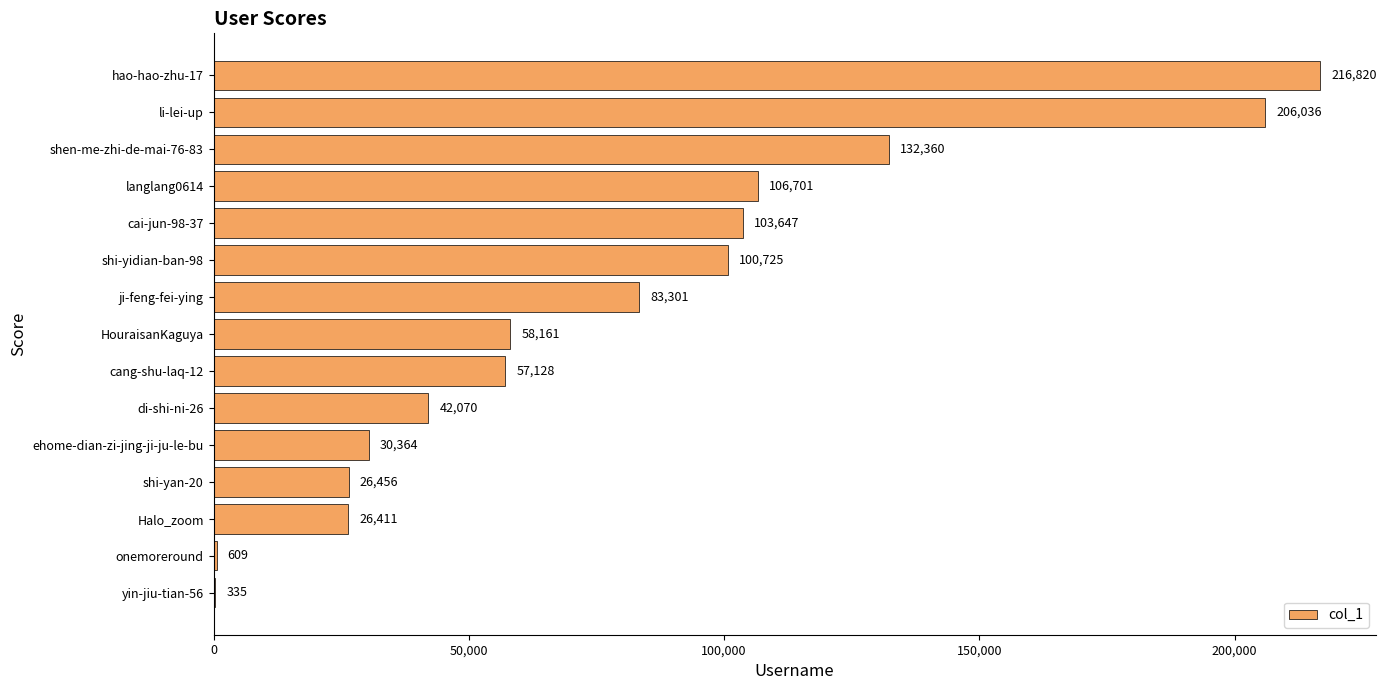

True or false: the data shows 100725 at shi-yidian-ban-98.

True